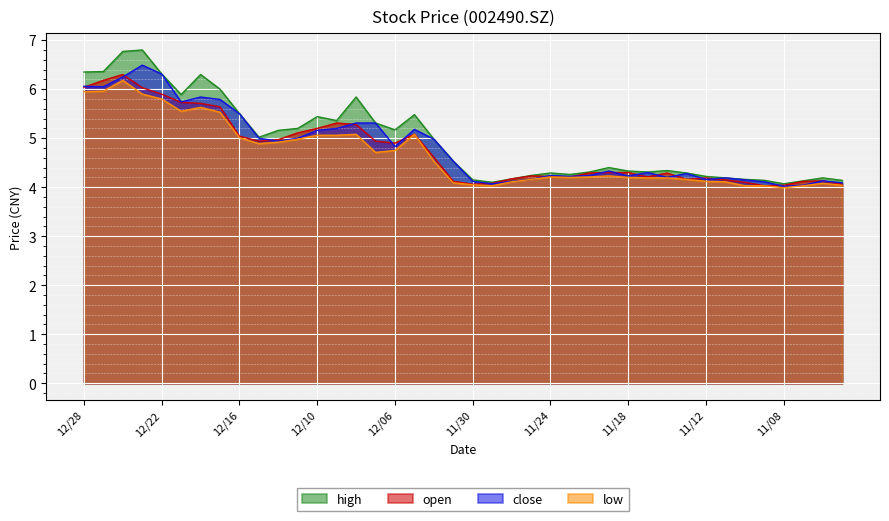

What is the difference between the second highest and second lowest values in the close series?

2.3